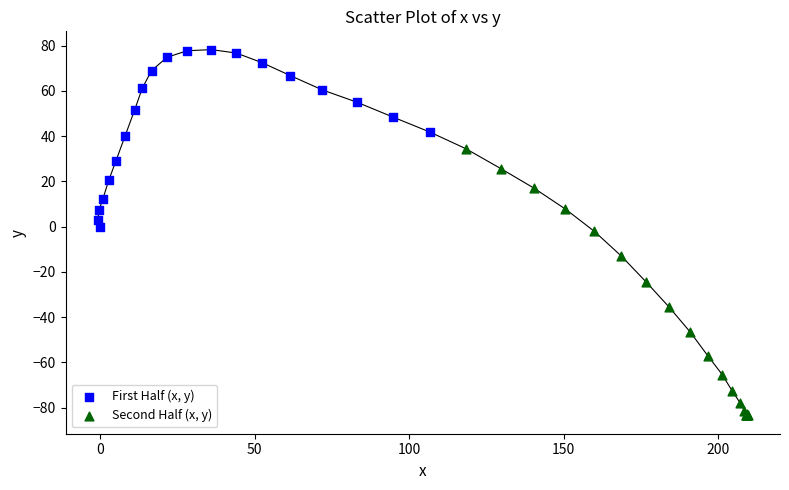

Which series reaches the maximum Y coordinate?

First Half (x, y)